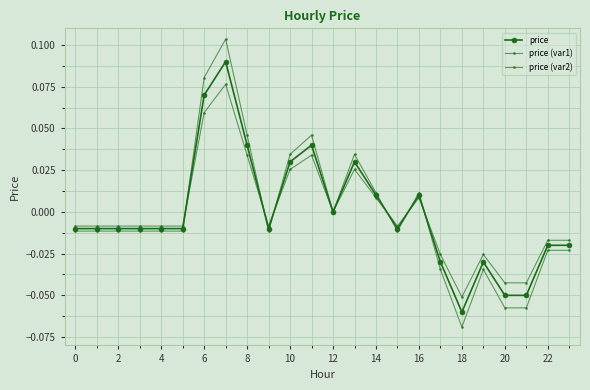

In price (var2), how many points are higher than both neighbors (excluding endpoints)?

5